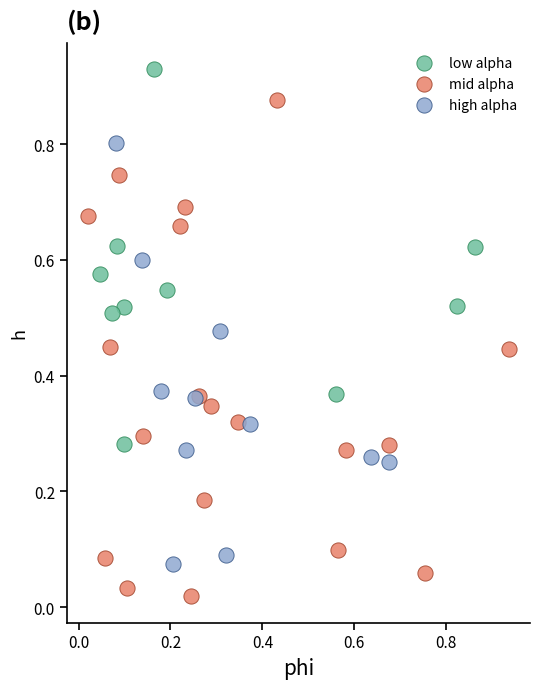

Which series contains the lowest Y value?

mid alpha